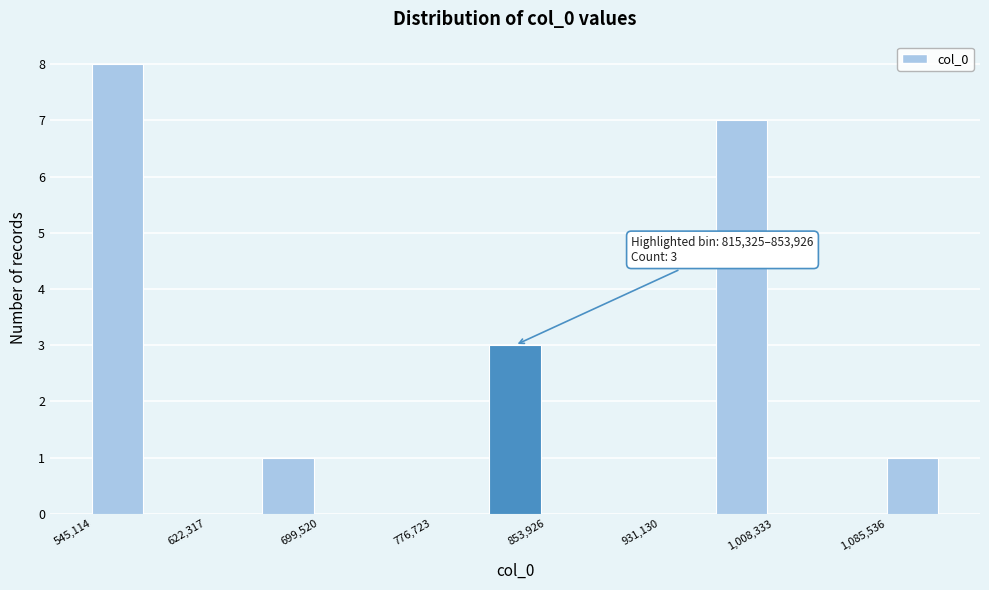

Read against the x-axis, roughly where is the centre of the tallest bar?

560000